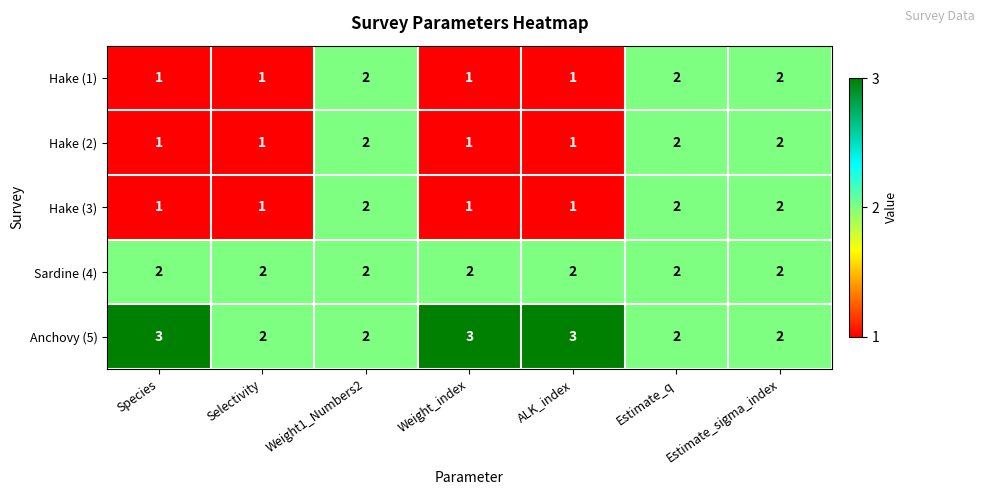

The value of Anchovy (5) at Species is 2. True or false?

False